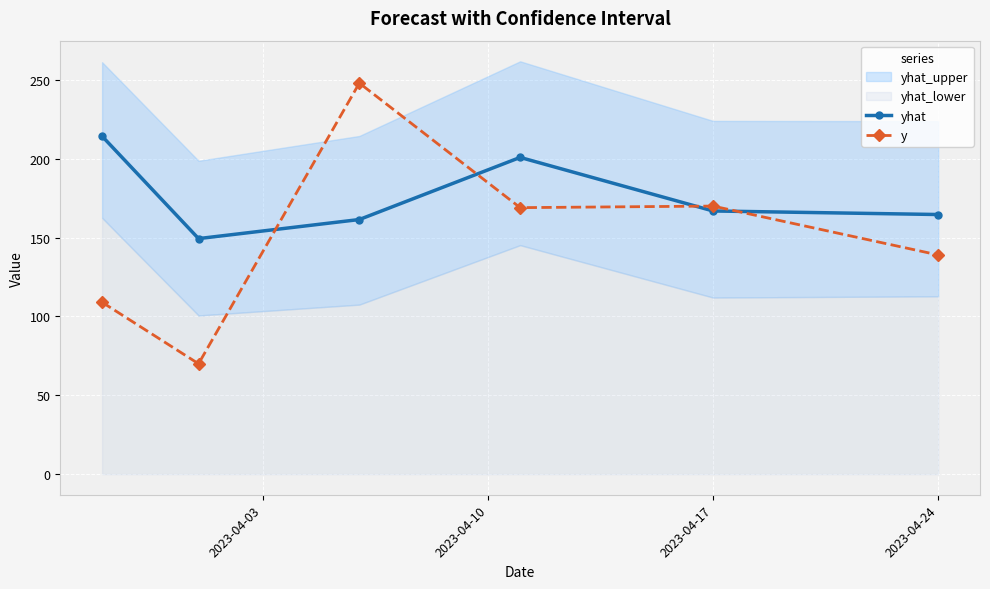

Is it true that yhat equals 346.6 at 2023-04-24?

False